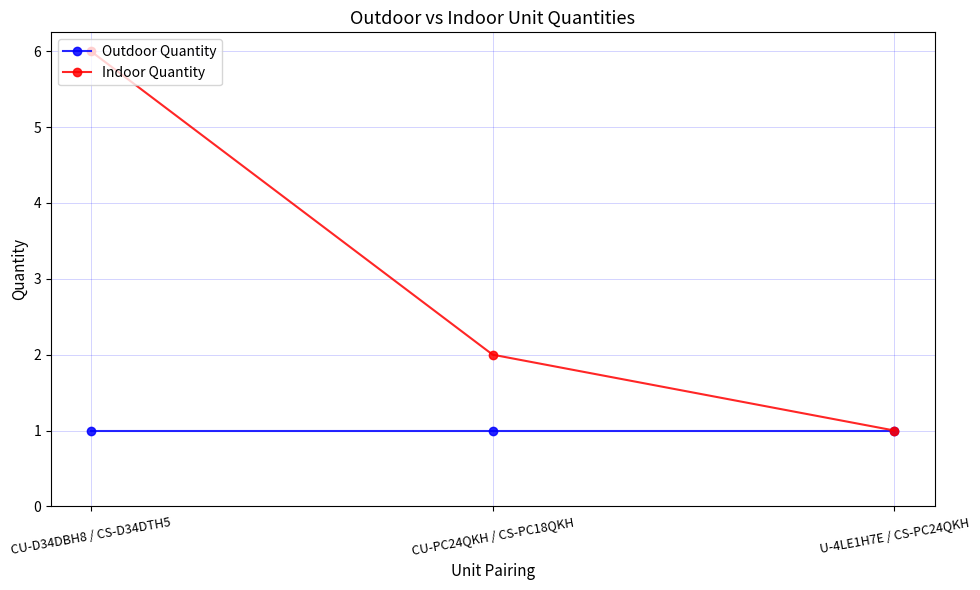

True or false: Indoor Quantity has a value of 2 at CU-PC24QKH / CS-PC18QKH.

True